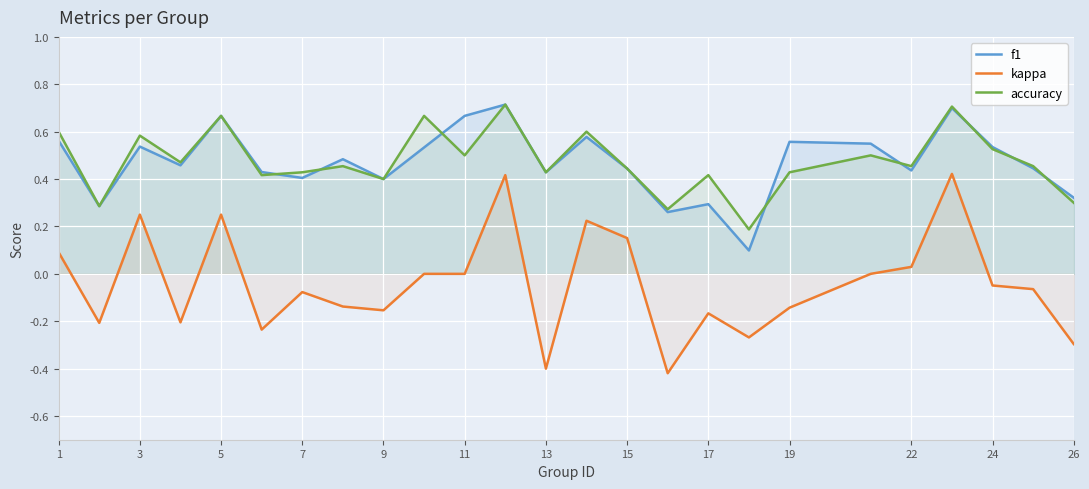

The value of accuracy at 22 is 0.8. True or false?

False